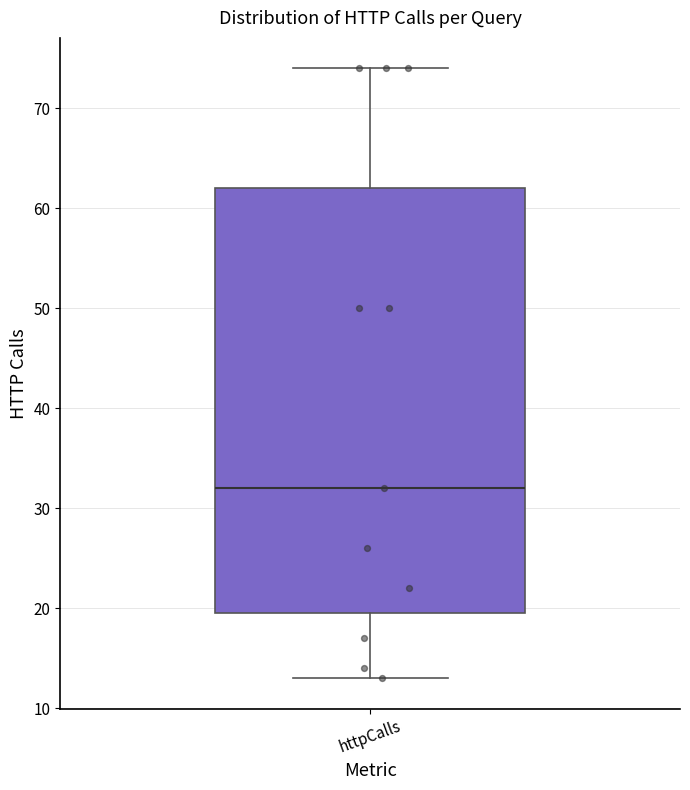

Where is the lower edge of the box for httpCalls on the y-axis? The values are not printed on the chart, so give them approximately, as read against the axis.

20